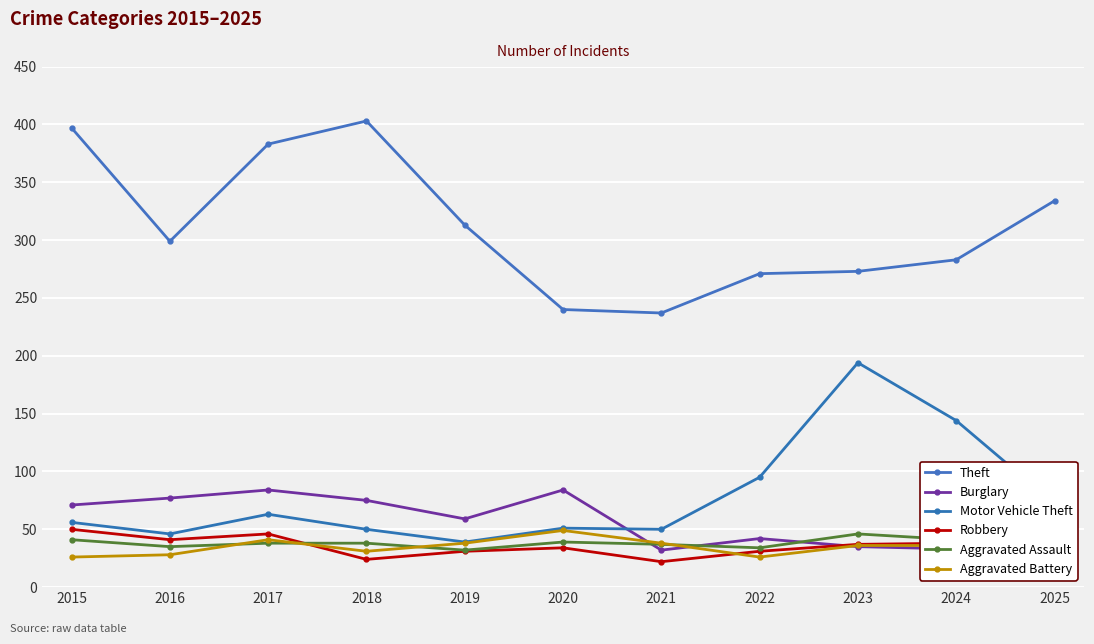

How many lines are shown in the chart?

6